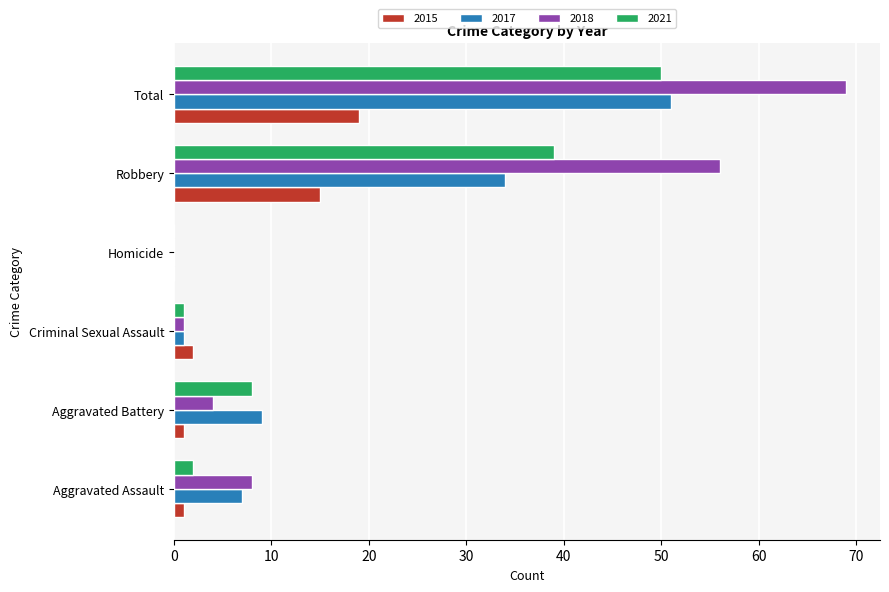

At which category does the chart reach its peak across all series?

Total